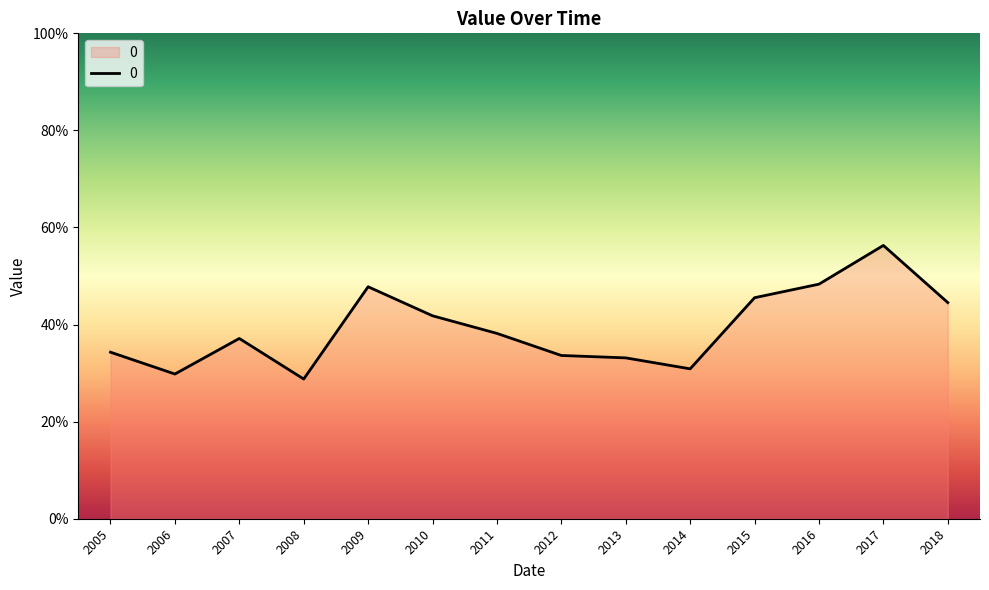

Does the chart display data point markers on the line(s)?

No